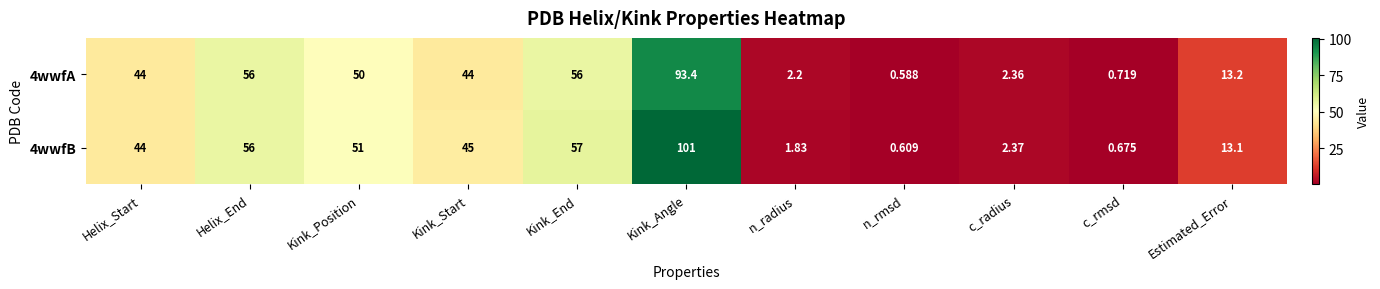

At which category does the chart reach its peak across all series?

Kink_Angle